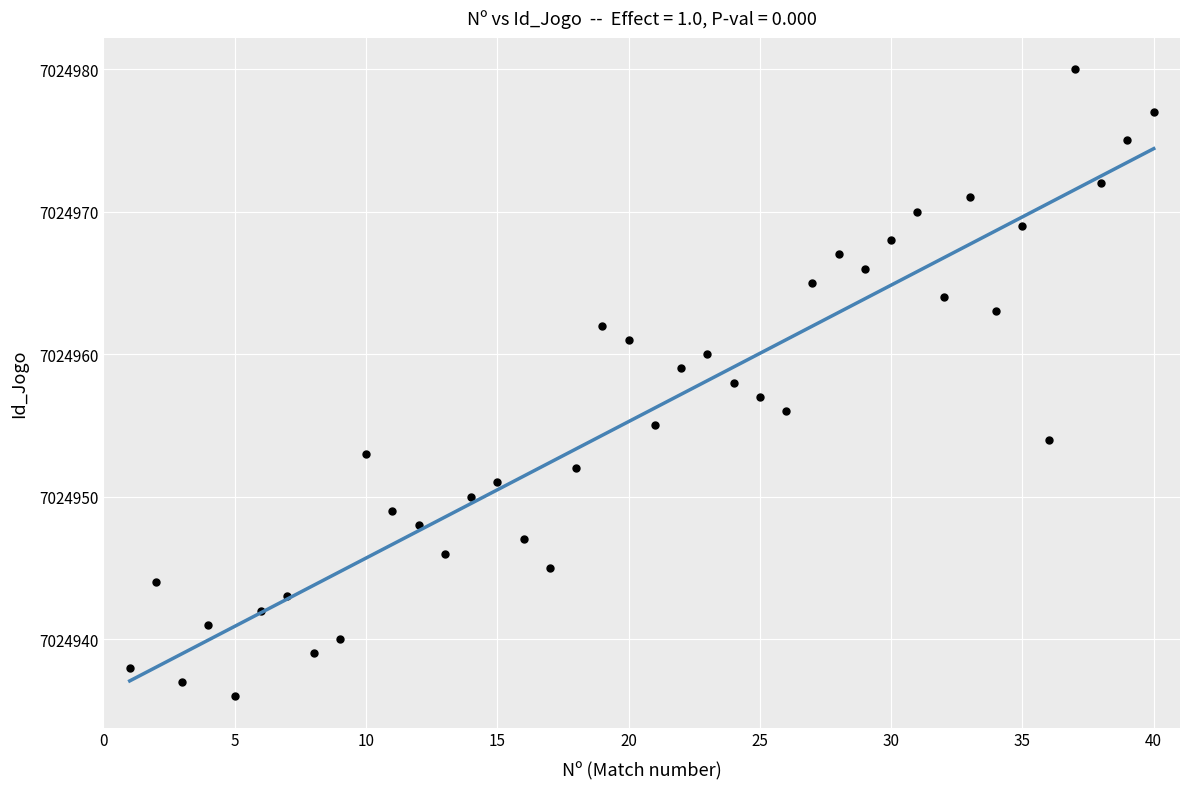

What is the range of Y values (max minus min)?

44